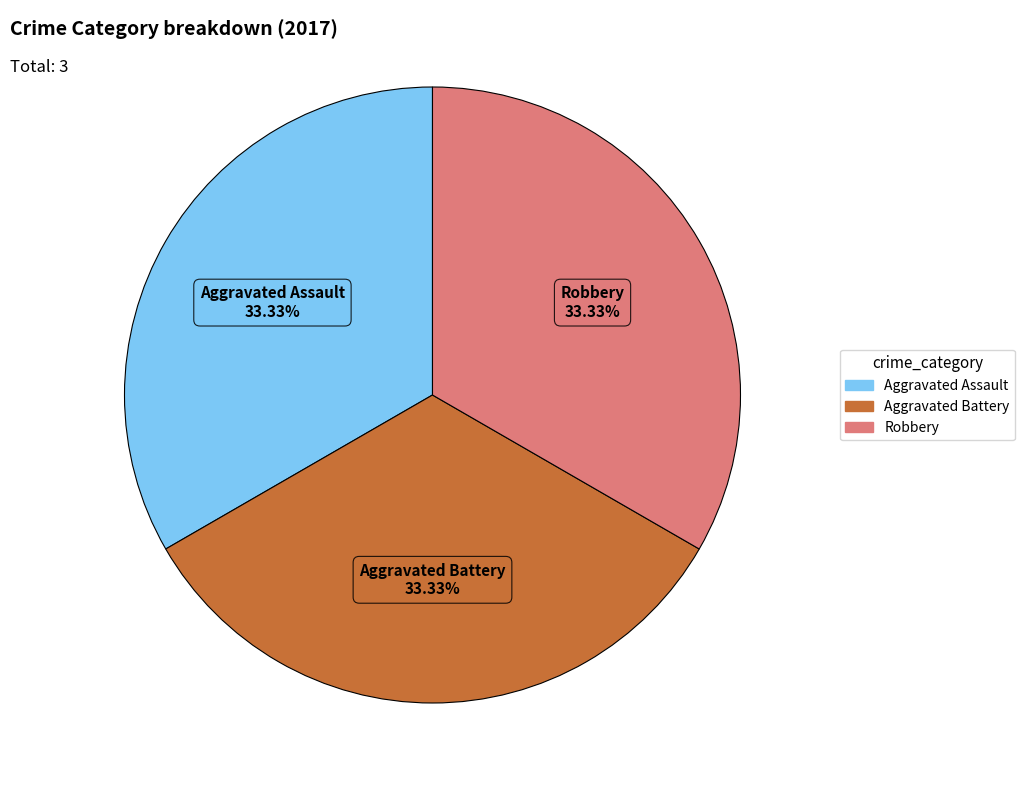

Is there any slice that represents more than half of the pie?

No